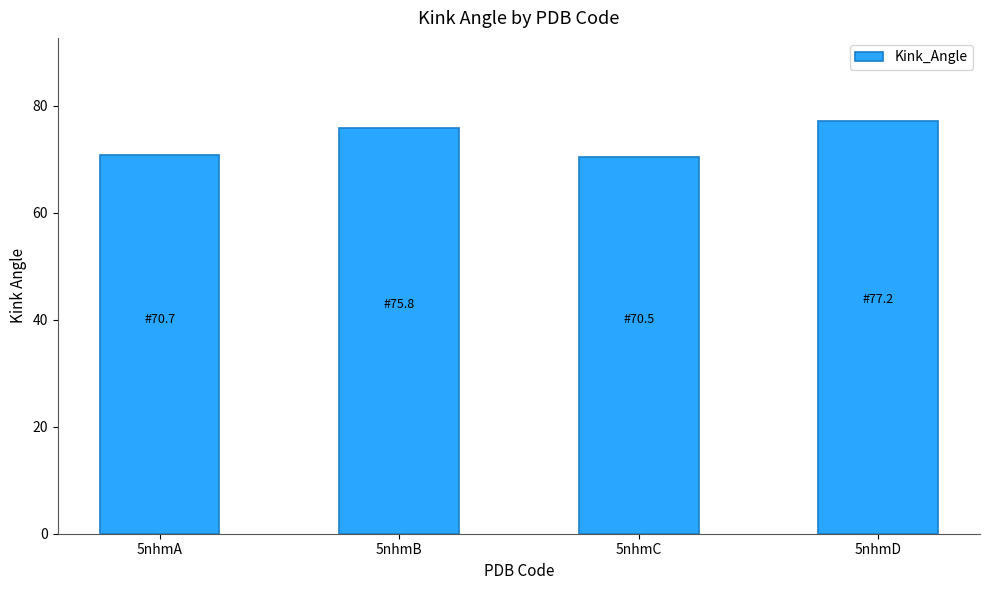

The value at 5nhmD is 77.2. True or false?

True